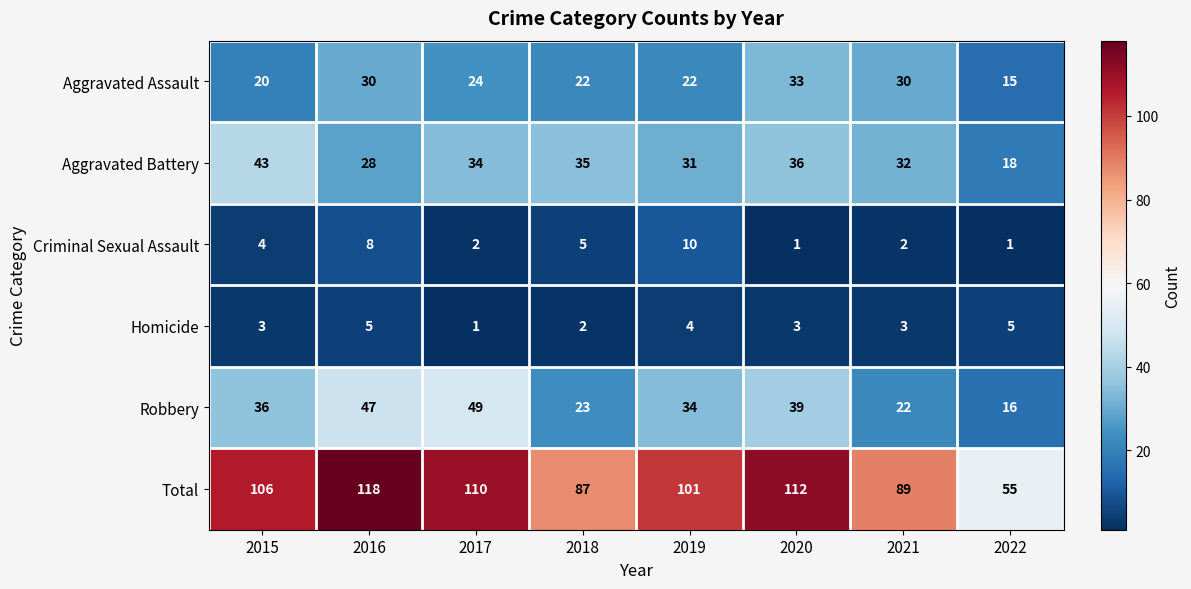

Read the Total value at 2015.

106